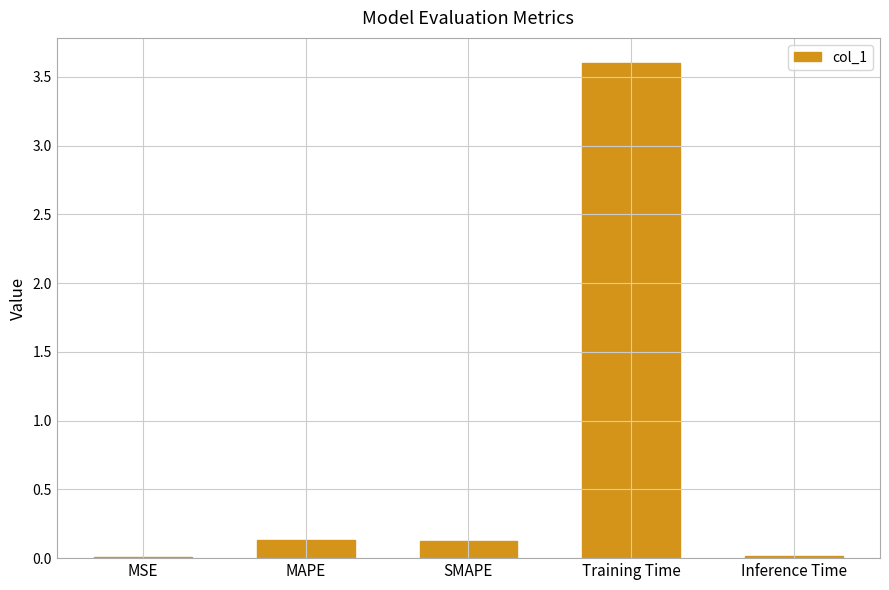

Between Training Time and MAPE, which is larger?

Training Time